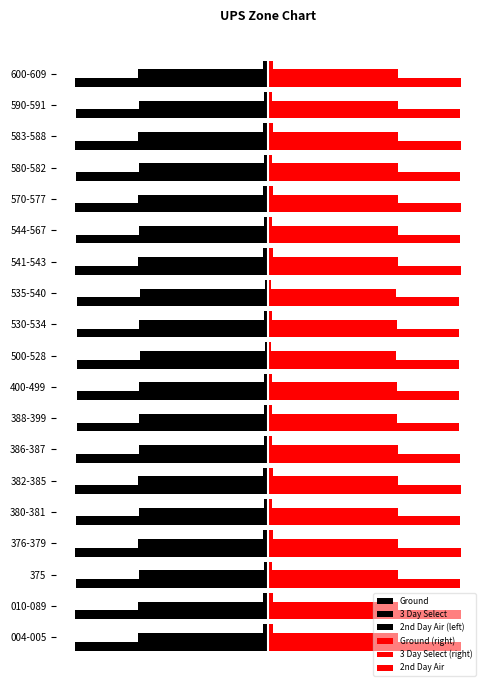

How many bars are there in each group?

6